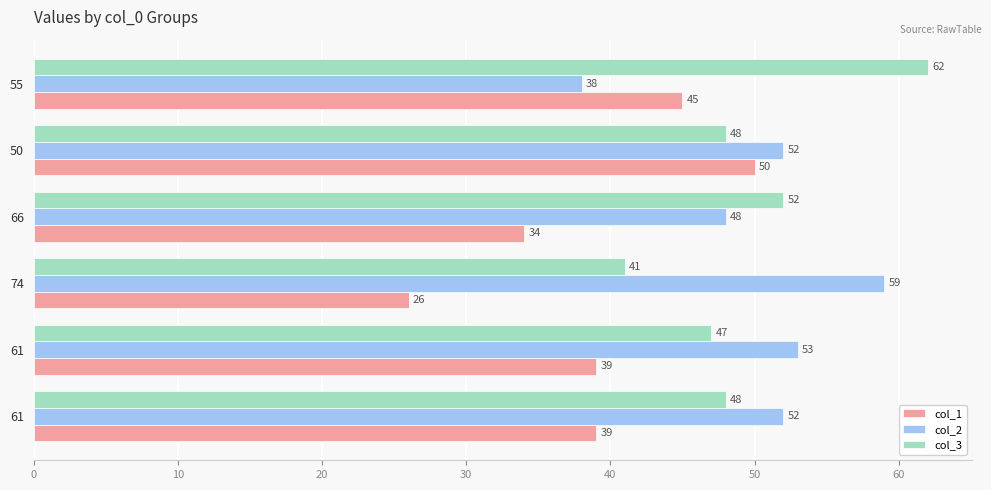

List the series in order of their peak value, lowest first.

col_1, col_2, col_3